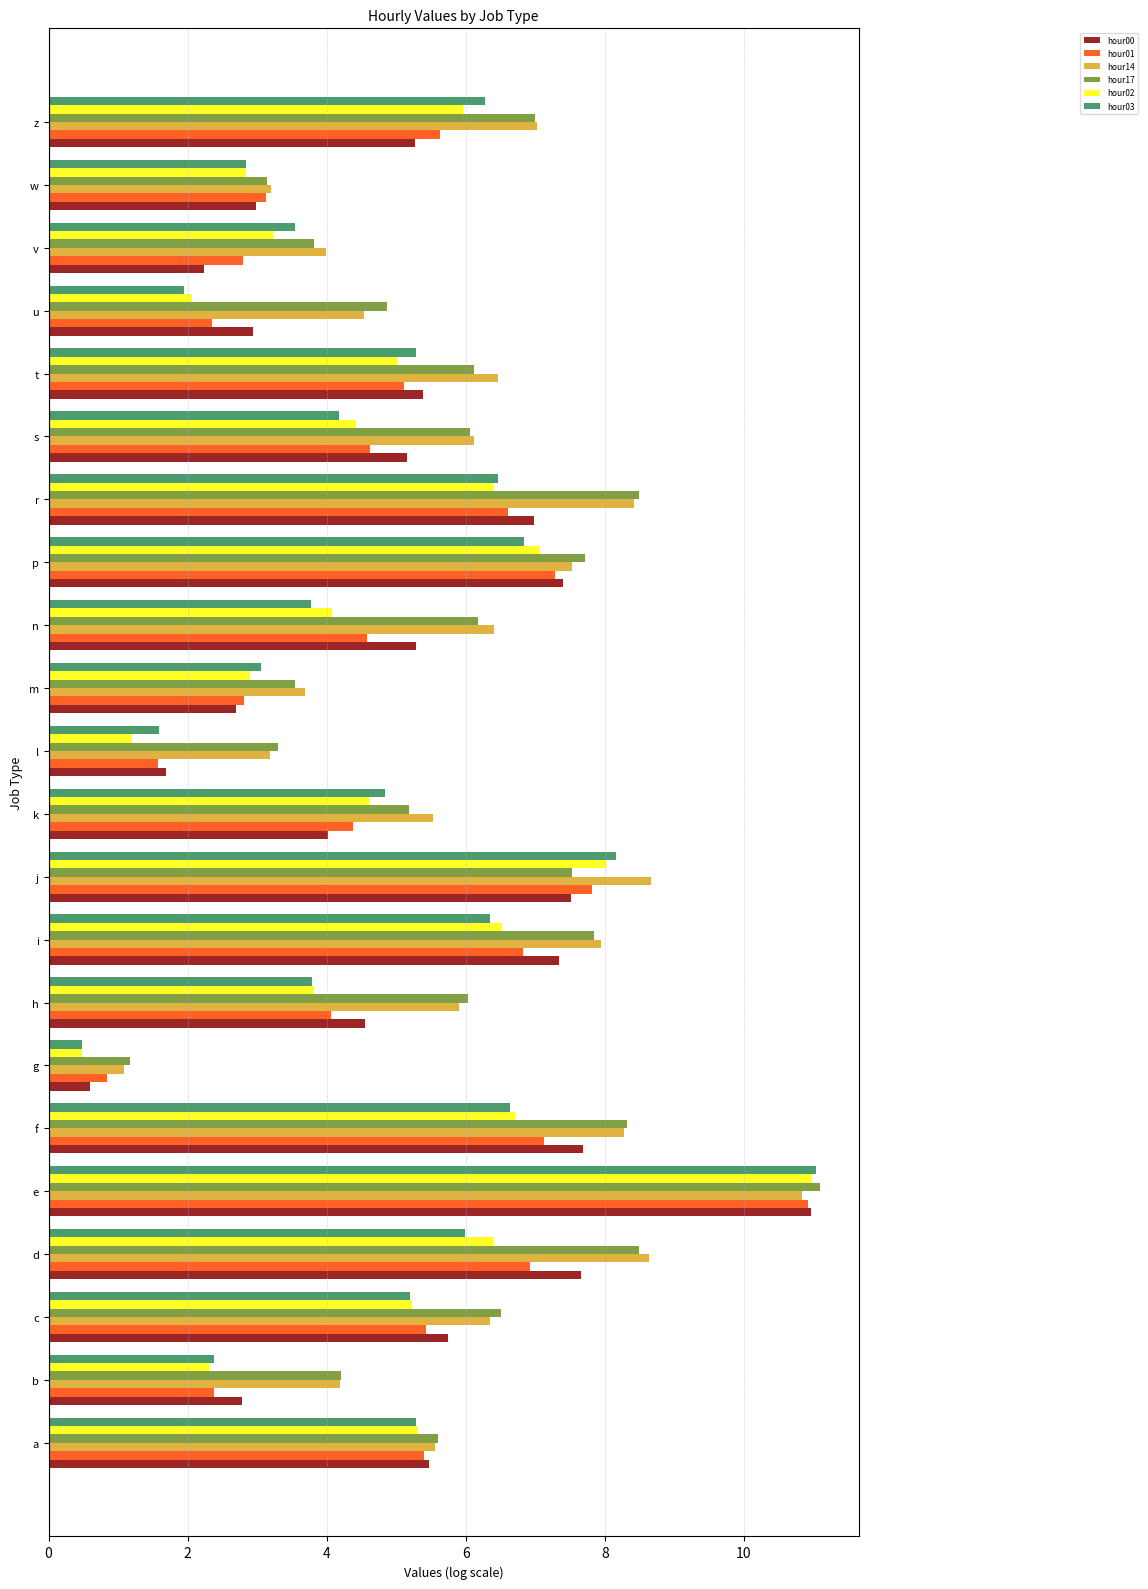

At which category is the sum across all series the highest?

e